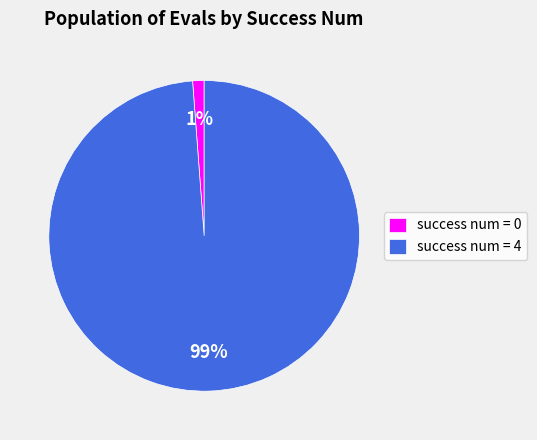

How many slices are in this pie chart?

2